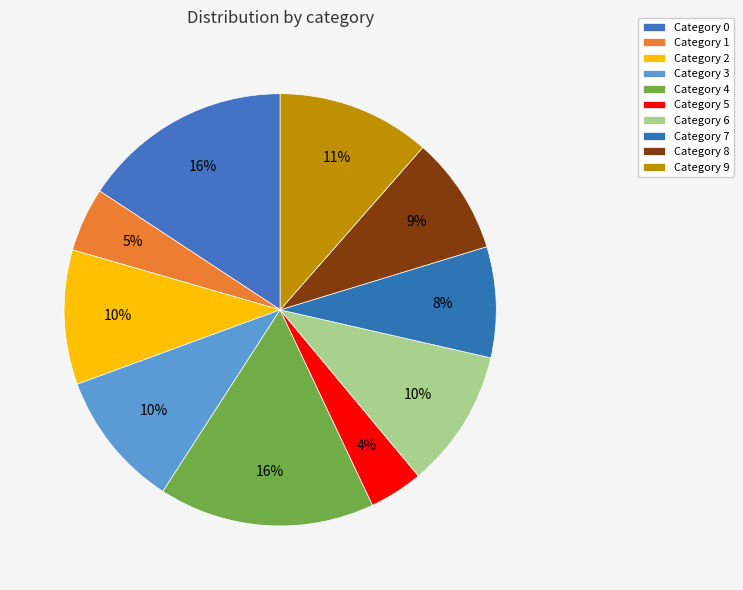

Count the number of slices in the pie.

10